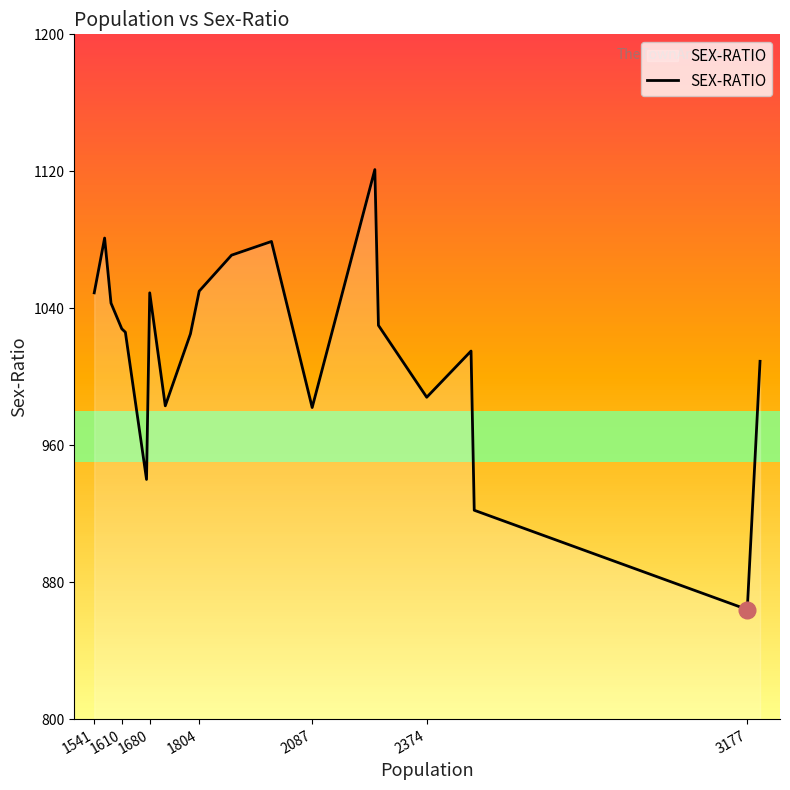

What is the difference between the maximum and minimum values?

257